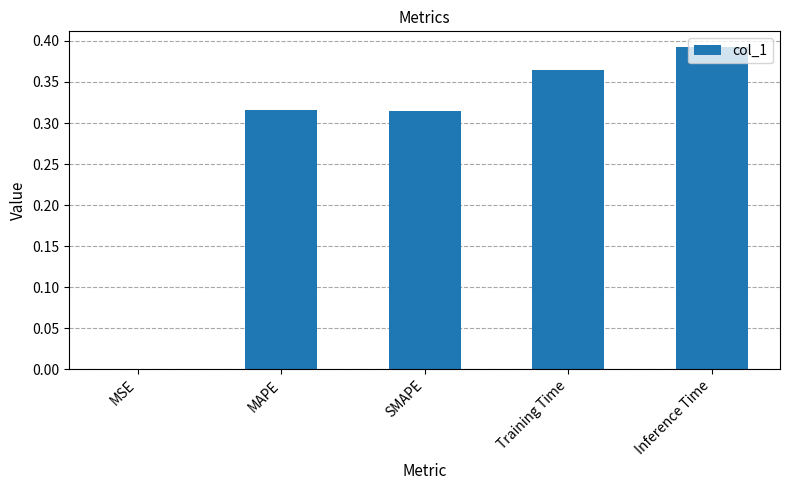

What is the sum of the values at Training Time and SMAPE?

0.7